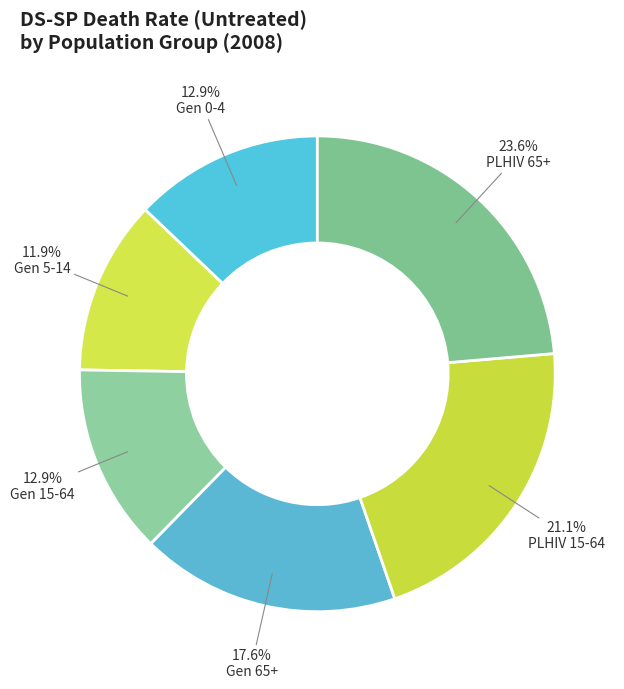

Rank the categories by value from lowest to highest.

Gen 5-14, Gen 0-4, Gen 15-64, Gen 65+, PLHIV 15-64, PLHIV 65+